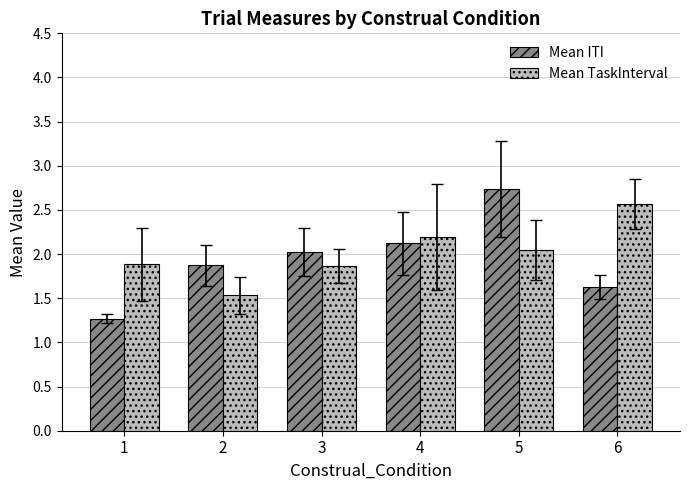

What is the difference between the Mean ITI values at 5 and 1?

1.5